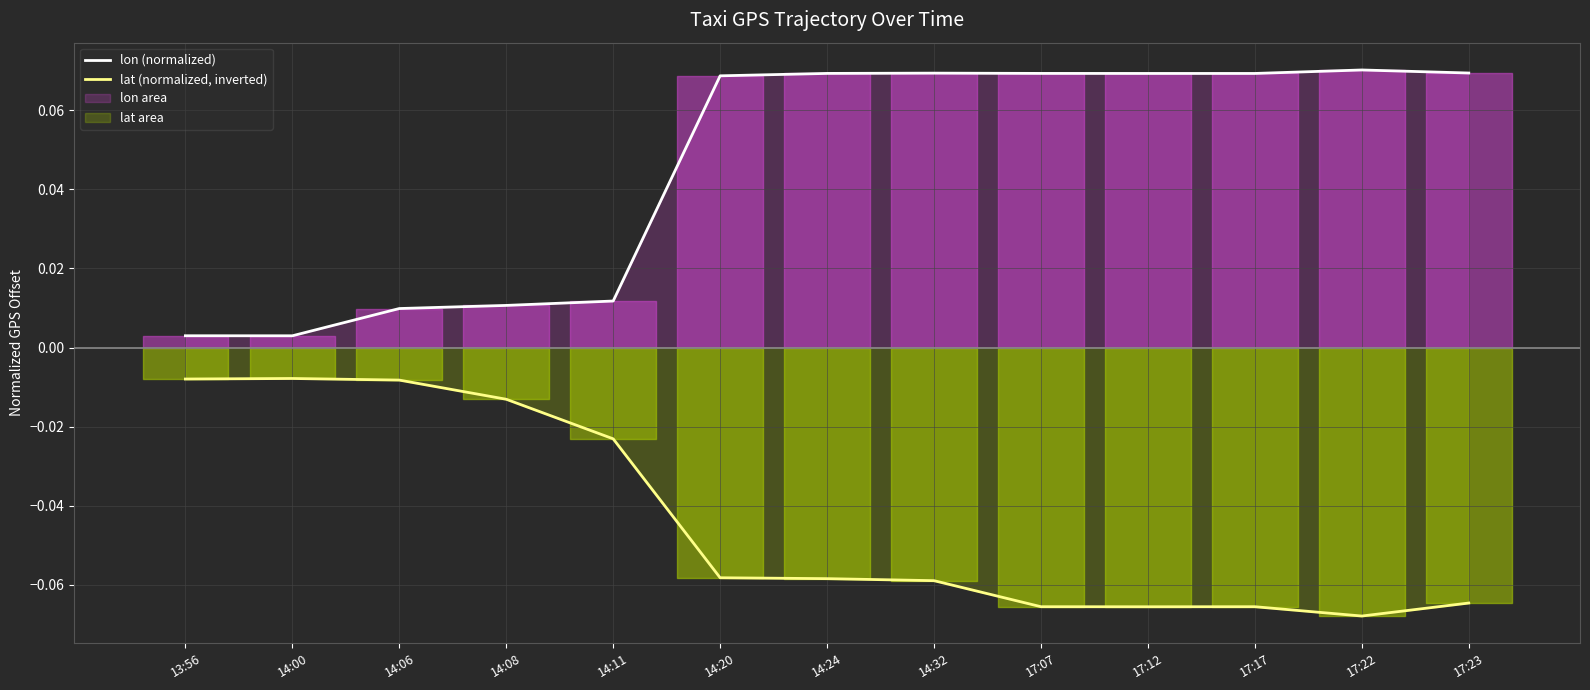

True or false: lat (normalized, inverted) and lon (normalized) intersect in this chart.

False